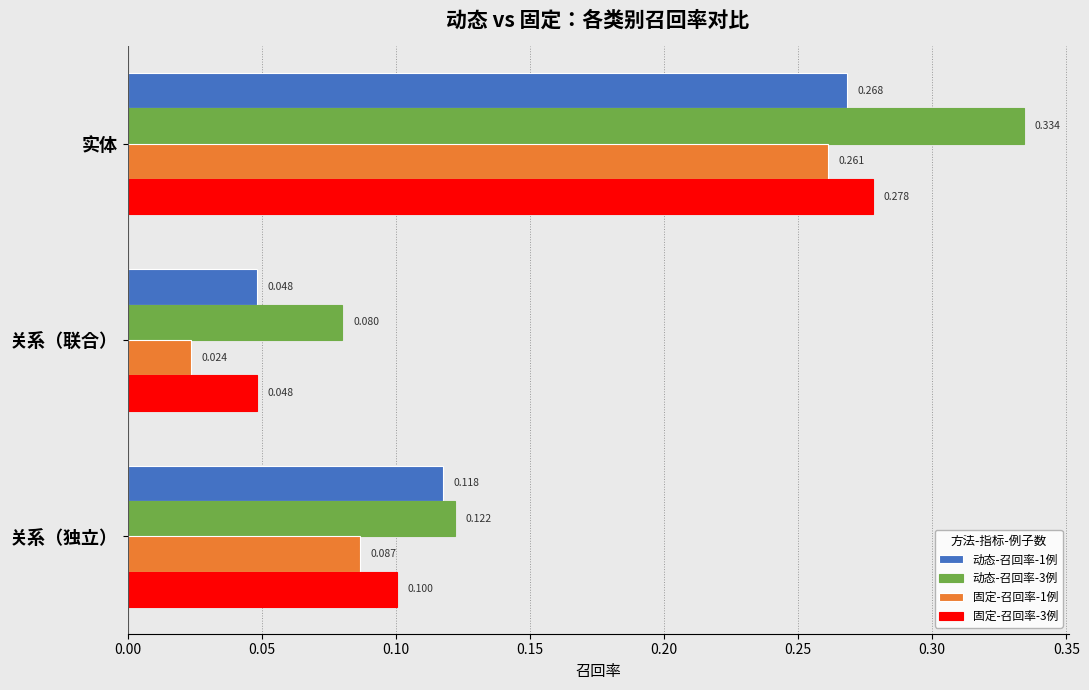

At how many categories does at least one series exceed 0?

3